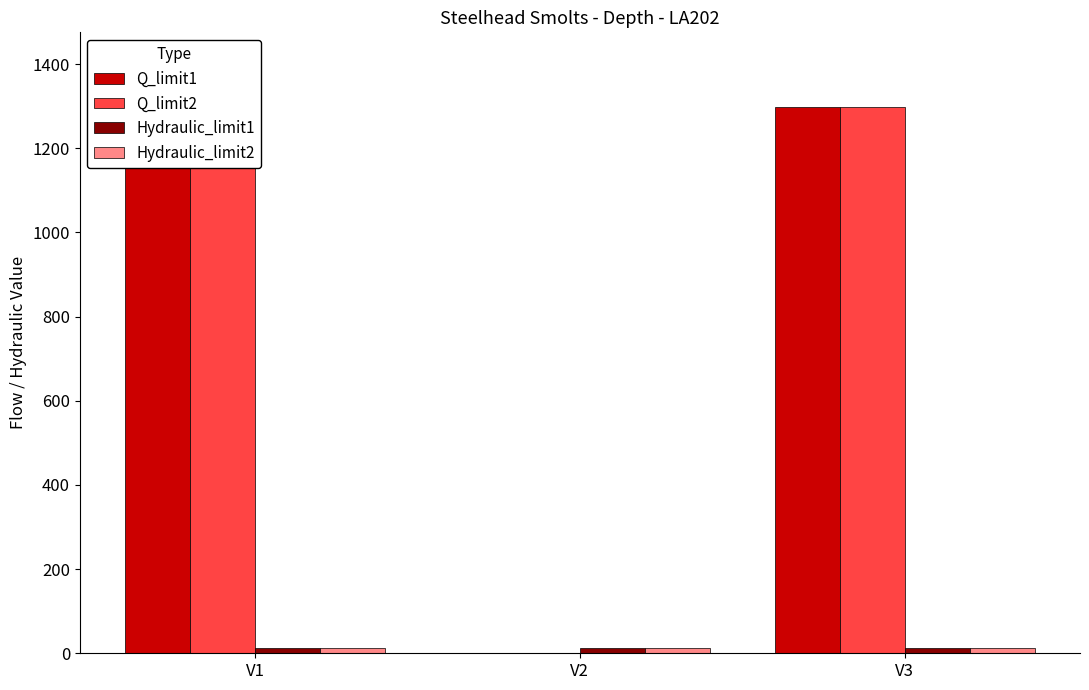

The value of Hydraulic_limit1 at V1 is 12.0. True or false?

True